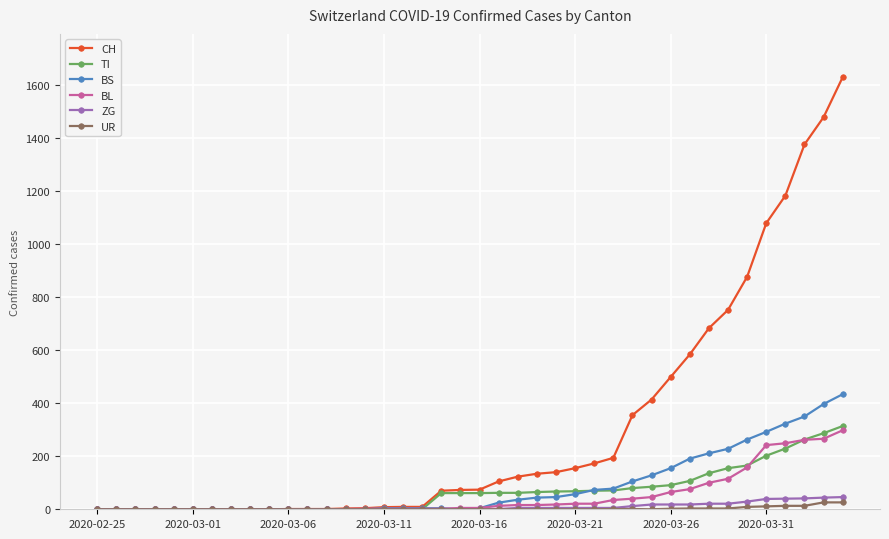

List the series in order of their peak value, lowest first.

UR, ZG, BL, TI, BS, CH